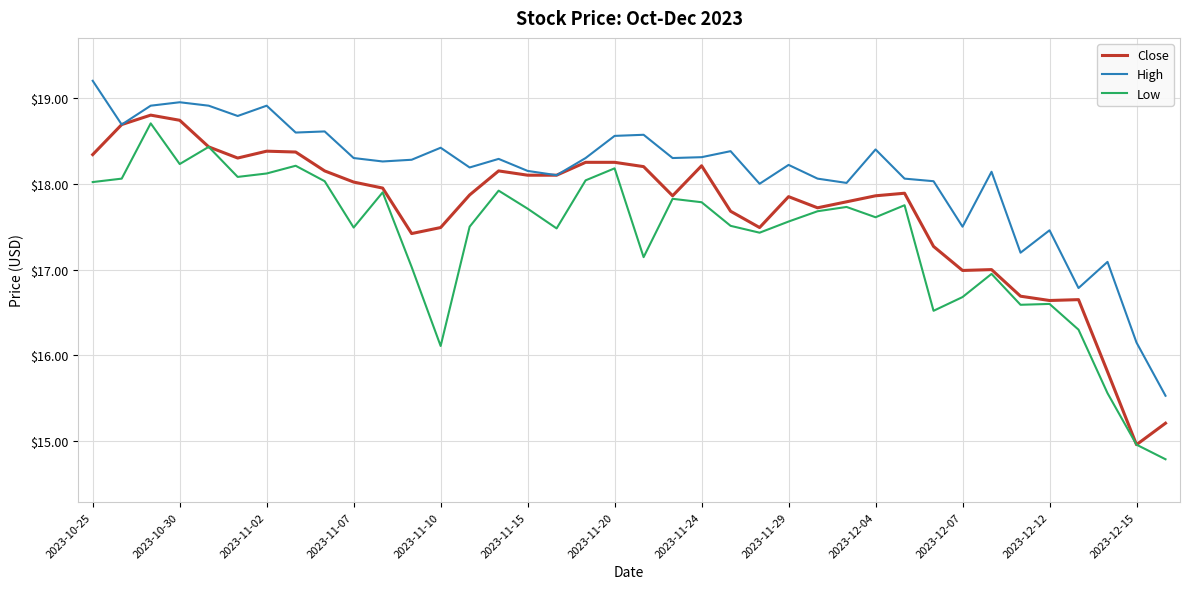

Is this an area chart (filled region under the line)?

No